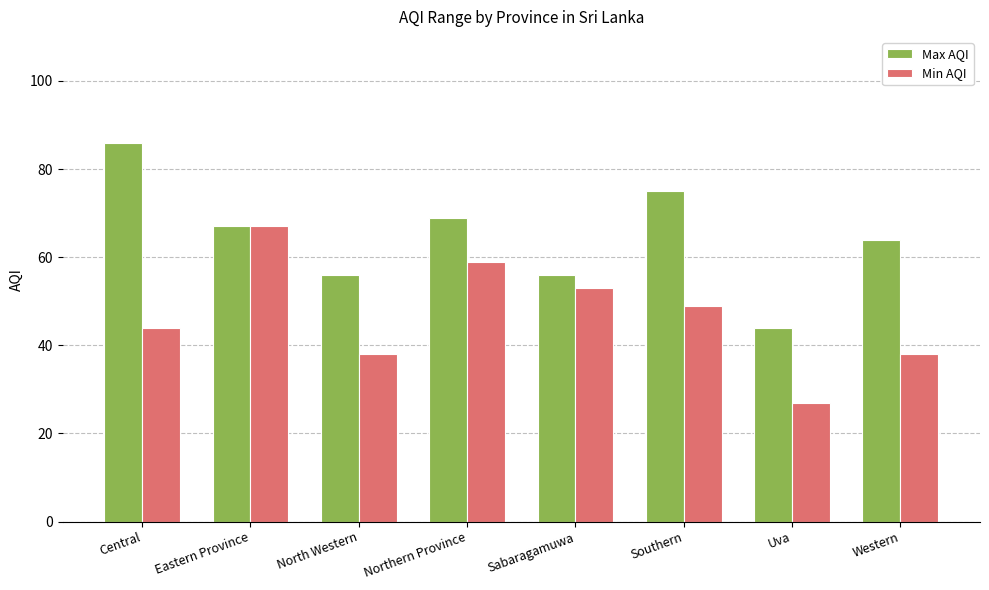

How many data points in Max AQI are less than 67?

4